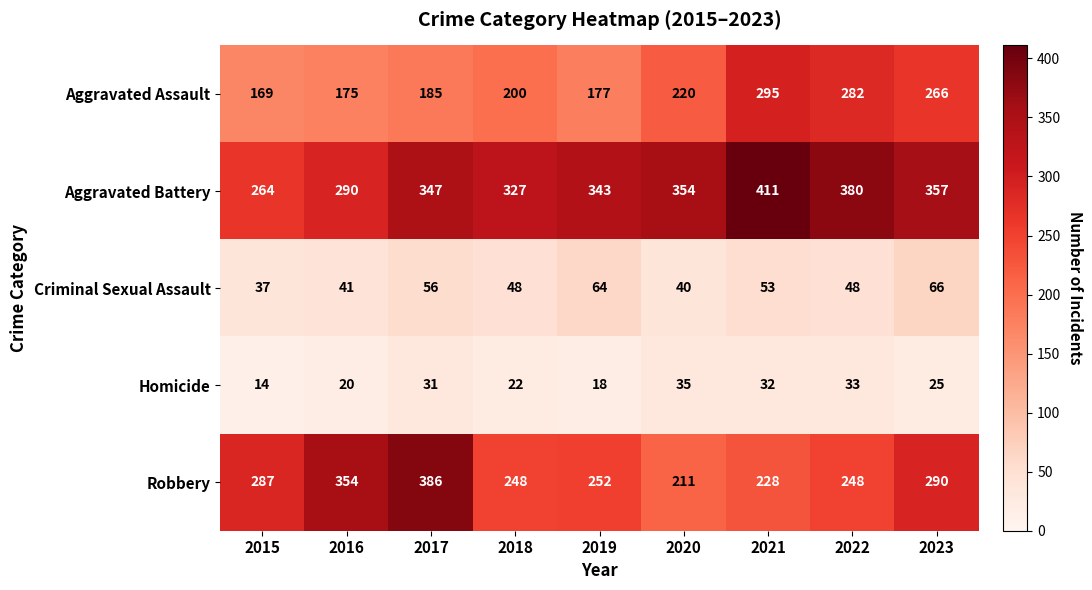

Which series has the largest range (max minus min)?

Robbery